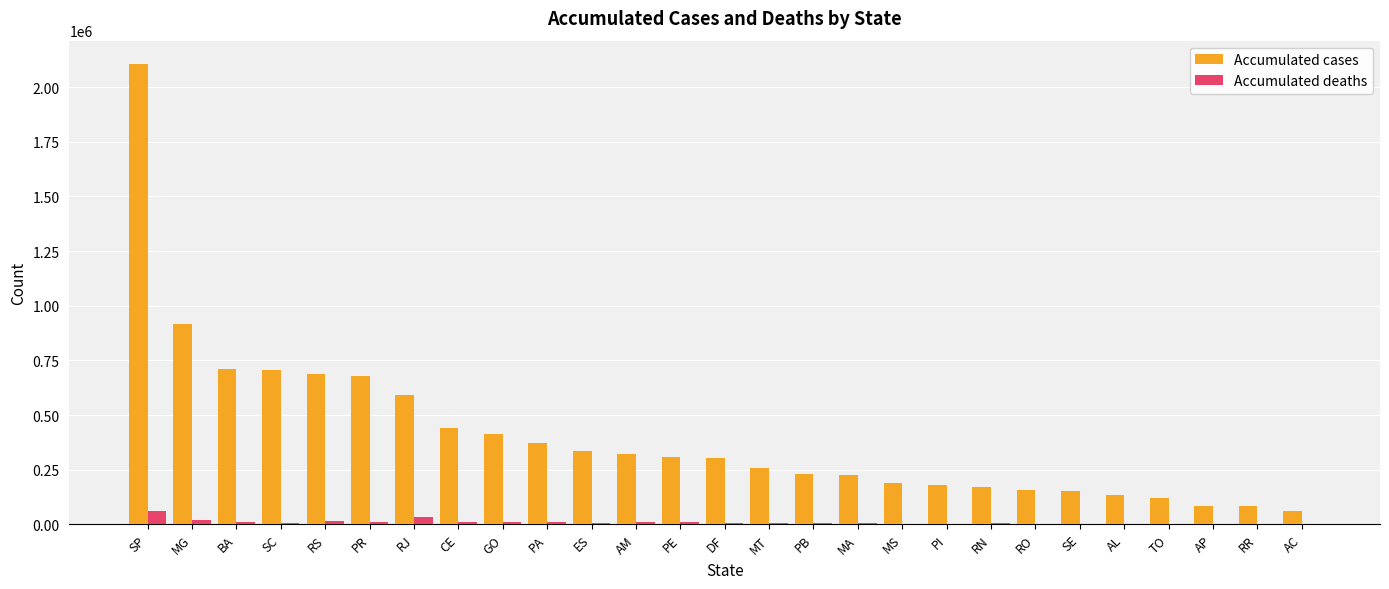

At which label is Accumulated cases closest to 1083878?

MG